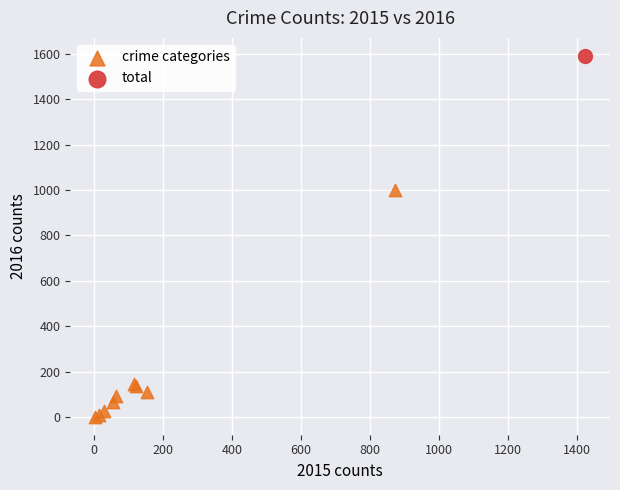

What are all the series names shown in the legend?

crime categories, total